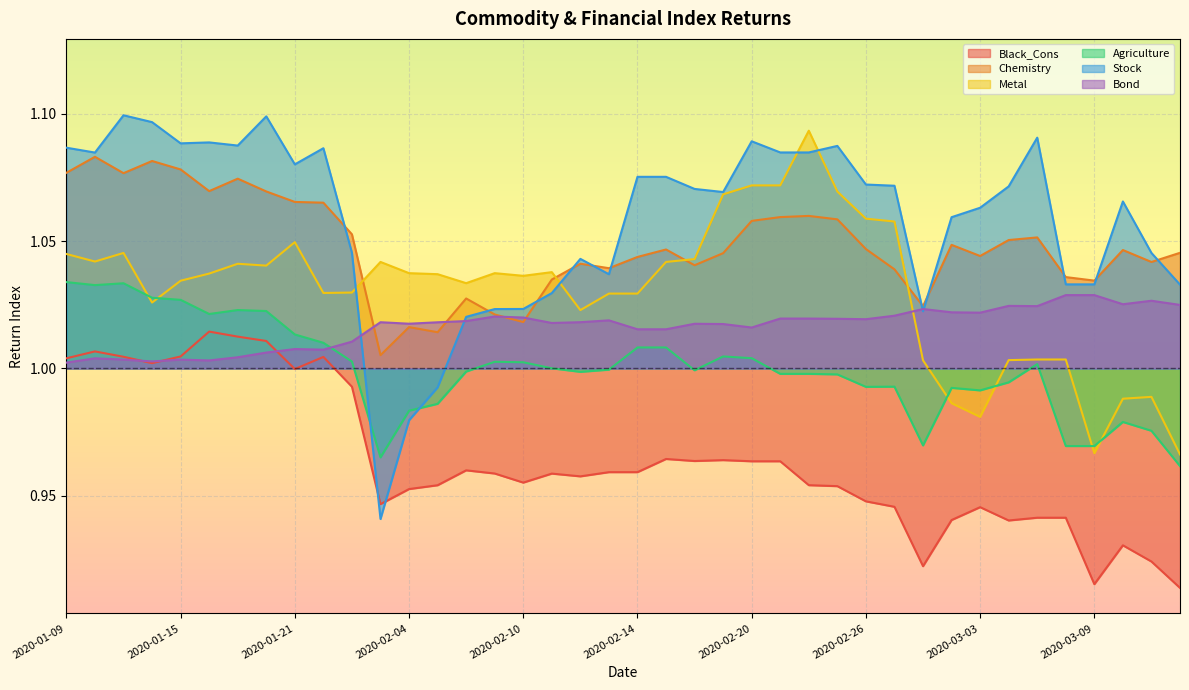

What is the maximum value shown in the chart?

1.1